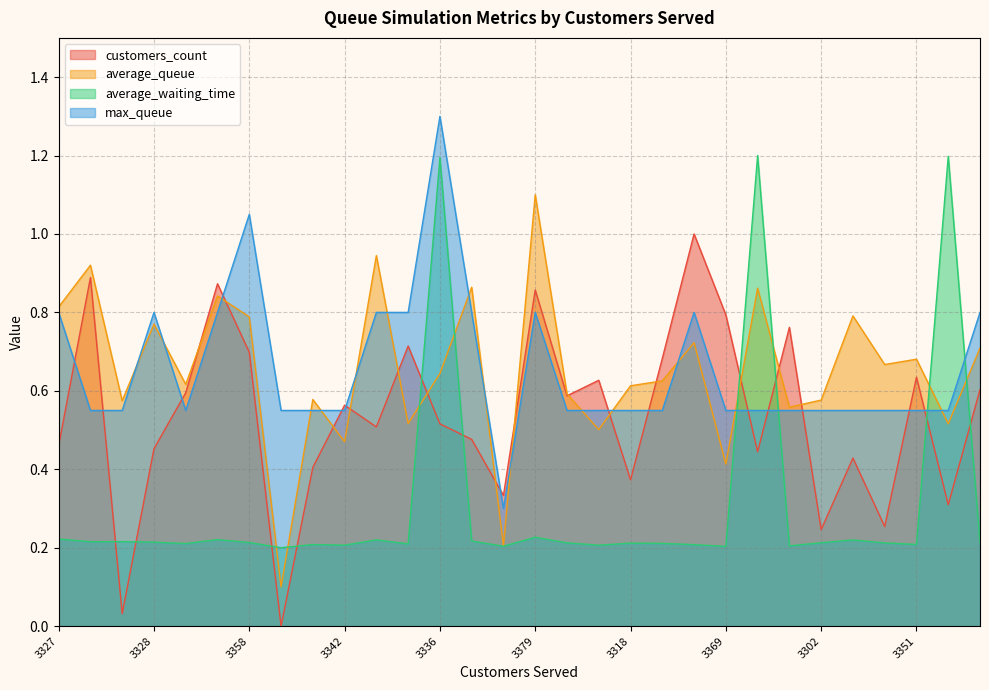

Reading left to right, extract all data points from this chart.

customers_count: 0.5	0.9	0.0	0.5	0.6	0.9	0.7	0.0	0.4	0.6	0.5	0.7	0.5	0.5	0.3	0.9	0.6	0.6	0.4	0.7	1.0	0.8	0.4	0.8	0.2	0.4	0.3	0.6	0.3	0.6
average_queue: 0.8	0.9	0.6	0.8	0.6	0.8	0.8	0.1	0.6	0.5	0.9	0.5	0.6	0.9	0.2	1.1	0.6	0.5	0.6	0.6	0.7	0.4	0.9	0.6	0.6	0.8	0.7	0.7	0.5	0.7
average_waiting_time: 0.2	0.2	0.2	0.2	0.2	0.2	0.2	0.2	0.2	0.2	0.2	0.2	1.2	0.2	0.2	0.2	0.2	0.2	0.2	0.2	0.2	0.2	1.2	0.2	0.2	0.2	0.2	0.2	1.2	0.2
max_queue: 0.8	0.5	0.5	0.8	0.5	0.8	1.0	0.5	0.5	0.5	0.8	0.8	1.3	0.8	0.3	0.8	0.5	0.5	0.5	0.5	0.8	0.5	0.5	0.5	0.5	0.5	0.5	0.5	0.5	0.8